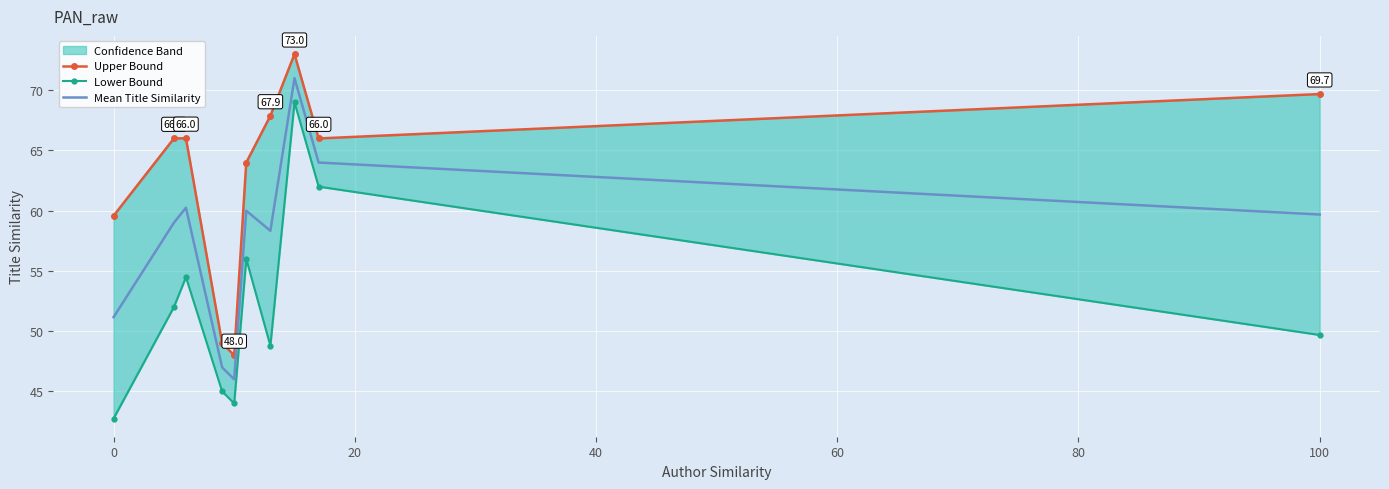

Is it true that Mean Title Similarity equals 51.2 at 0?

True